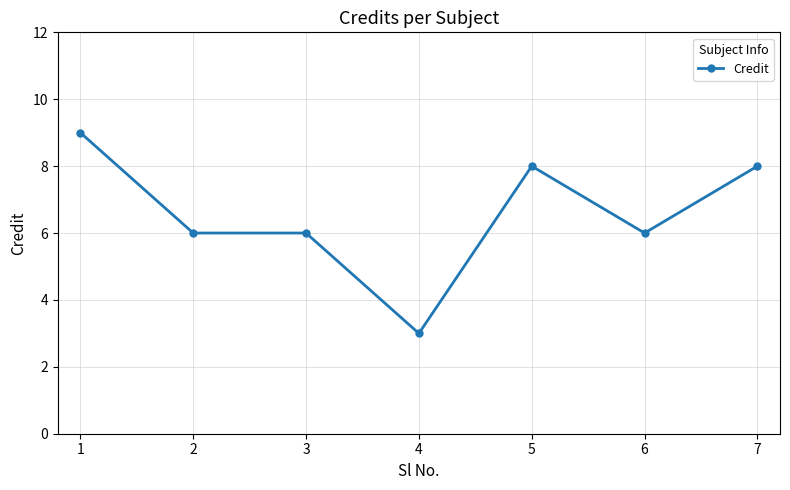

What value does the data have at 4?

3